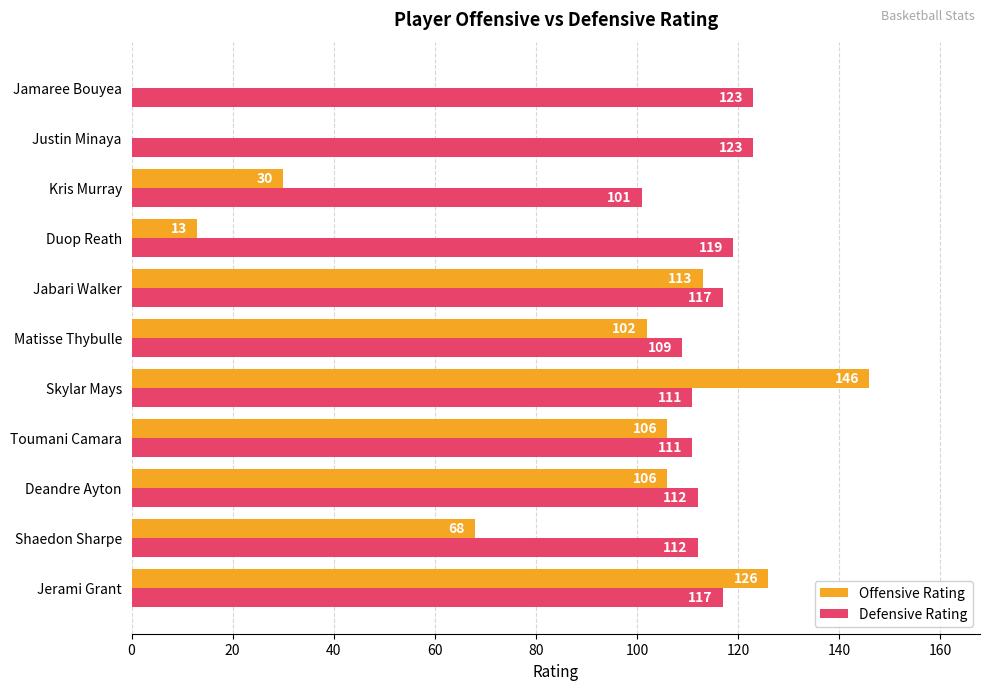

What is the sum of all Offensive Rating values?

810